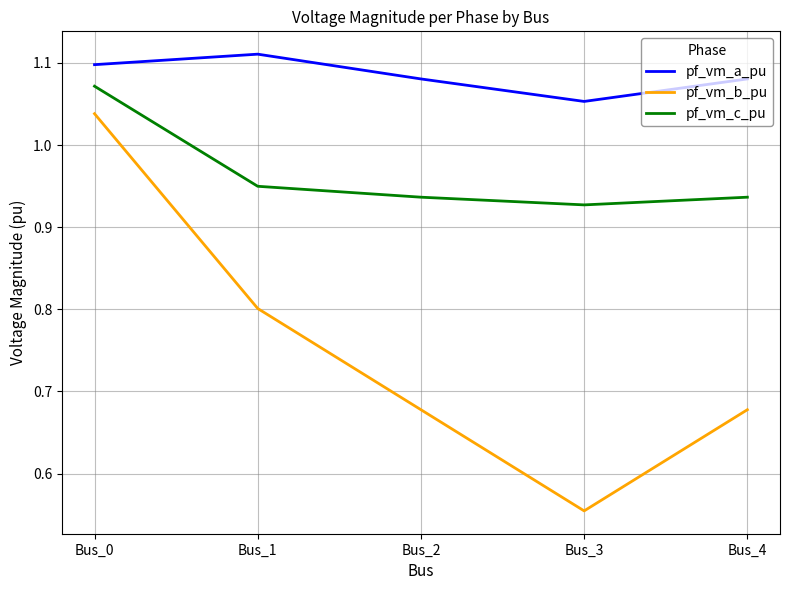

At how many categories does at least one series exceed 0?

5